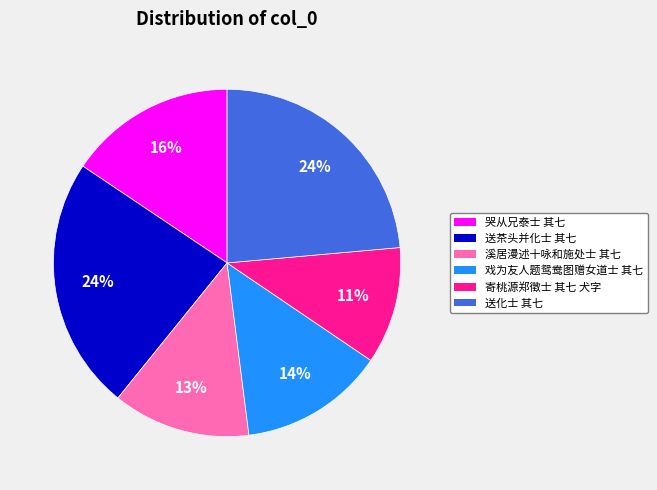

To the nearest percent, what is the combined percentage of 溪居漫述十咏和施处士 其七 and 送化士 其七?

36%